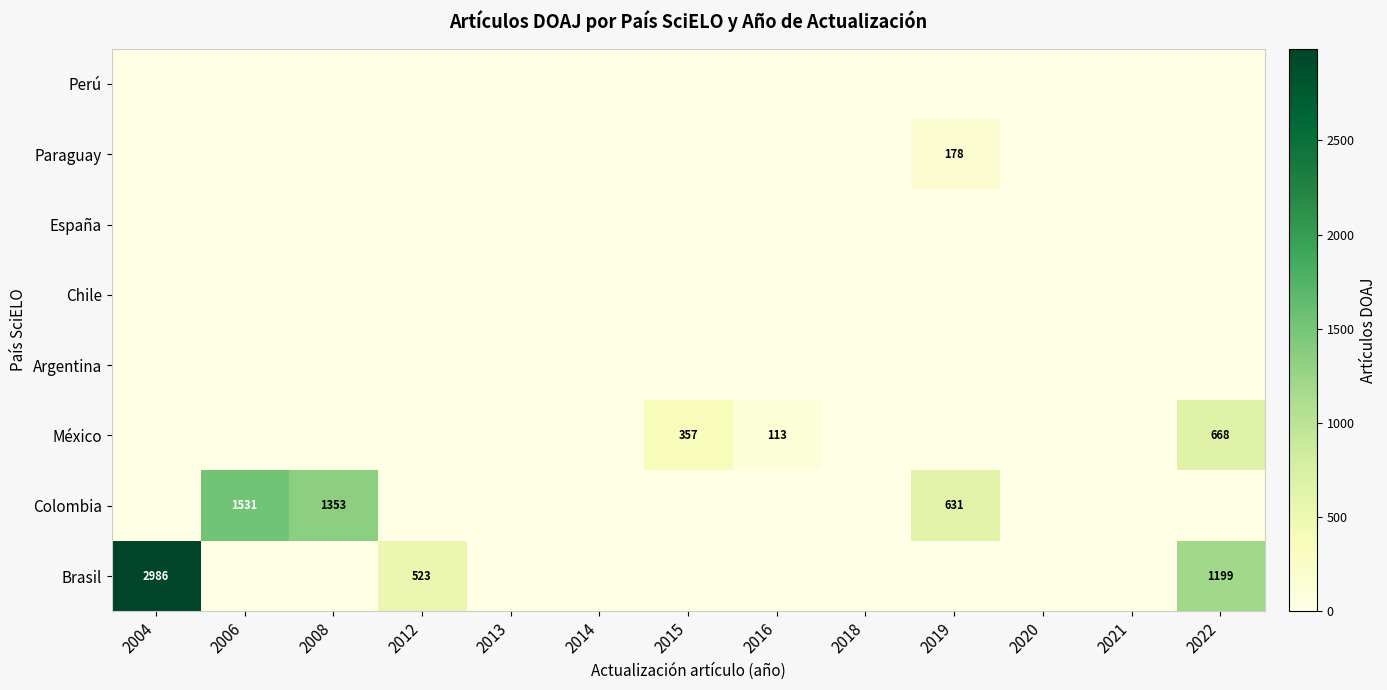

What is the difference between the Brasil values at 2012 and 2022?

676